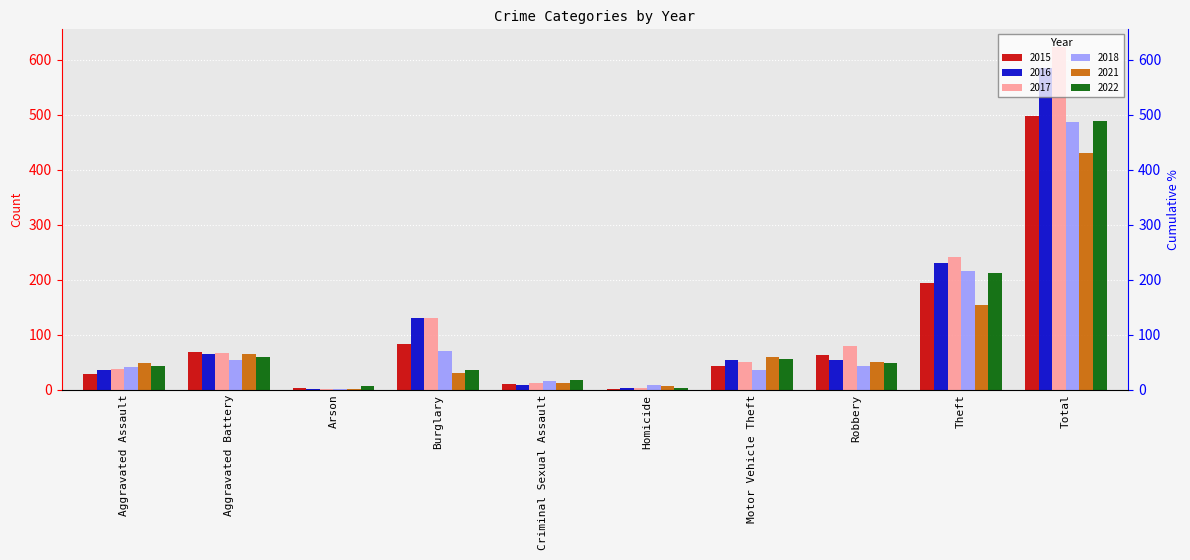

The value of 2016 at Aggravated Battery is 65. True or false?

True